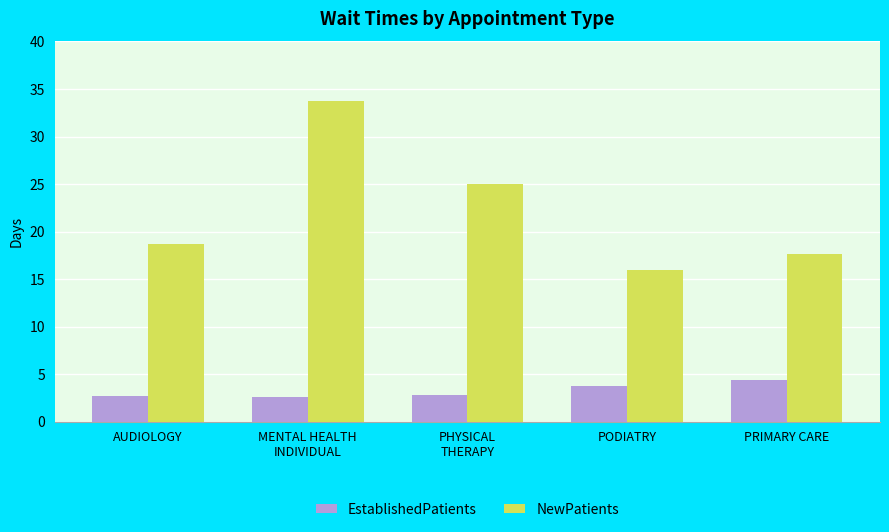

The EstablishedPatients series shows 1.1 at AUDIOLOGY. True or false?

False